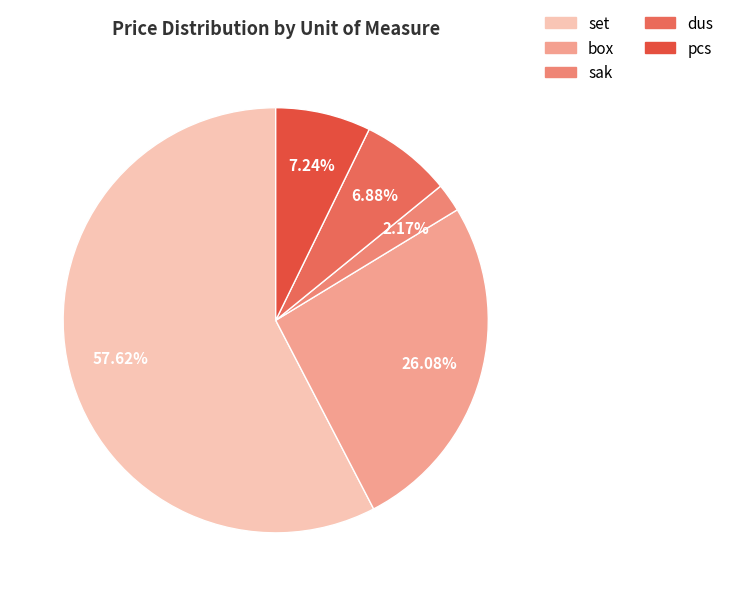

How many segments does this pie chart have?

5